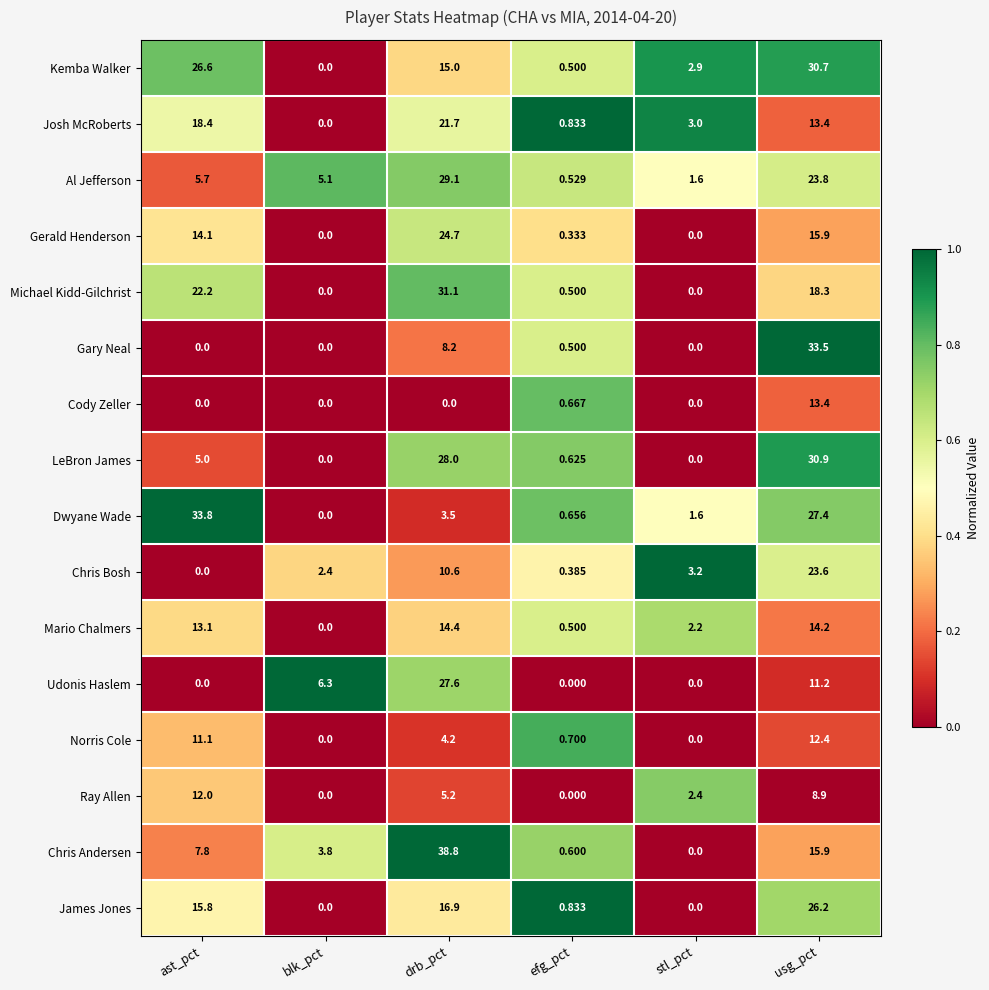

Which label corresponds to the largest value in the chart?

drb_pct